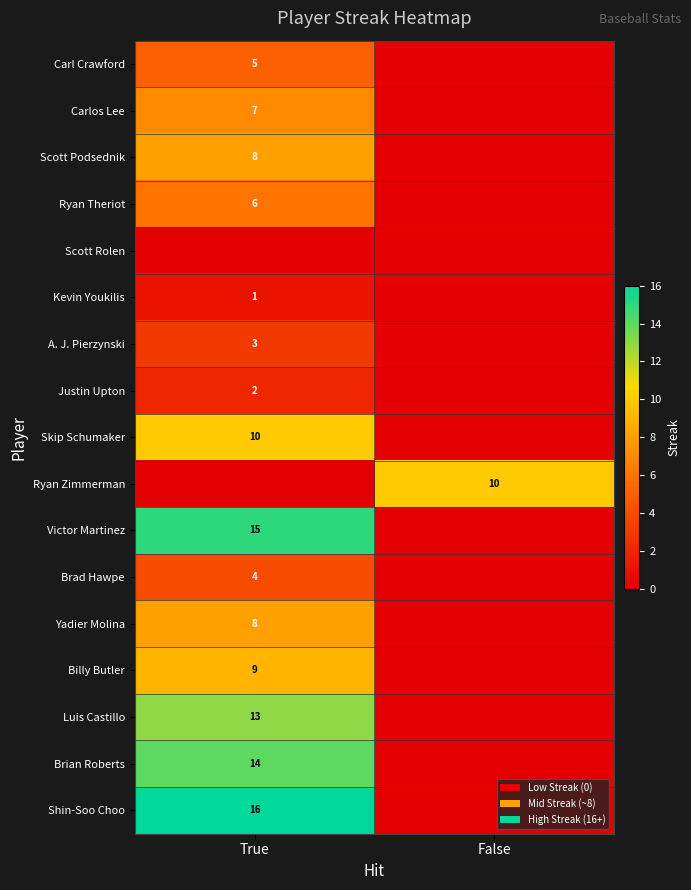

The value of Brad Hawpe at True is 2. True or false?

False